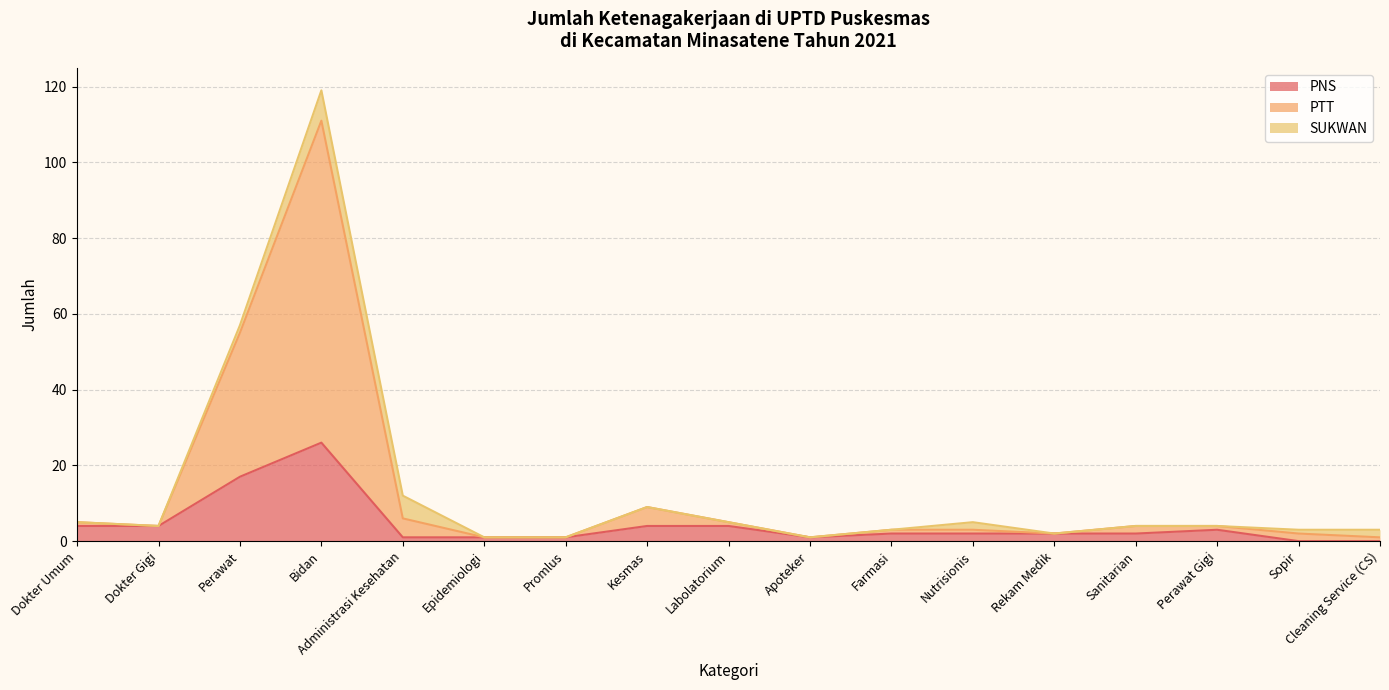

At how many categories does at least one series exceed 31?

2